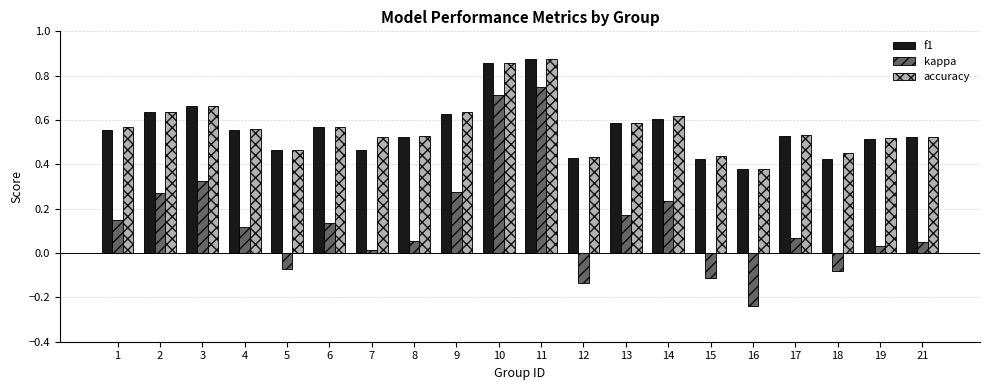

Is the value of kappa at 1 greater than the value of f1 at 9?

No